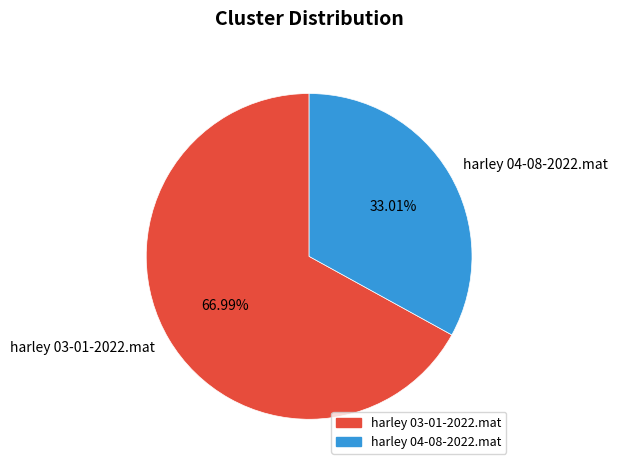

What percentage is the harley 03-01-2022.mat slice, to the nearest percent?

67%